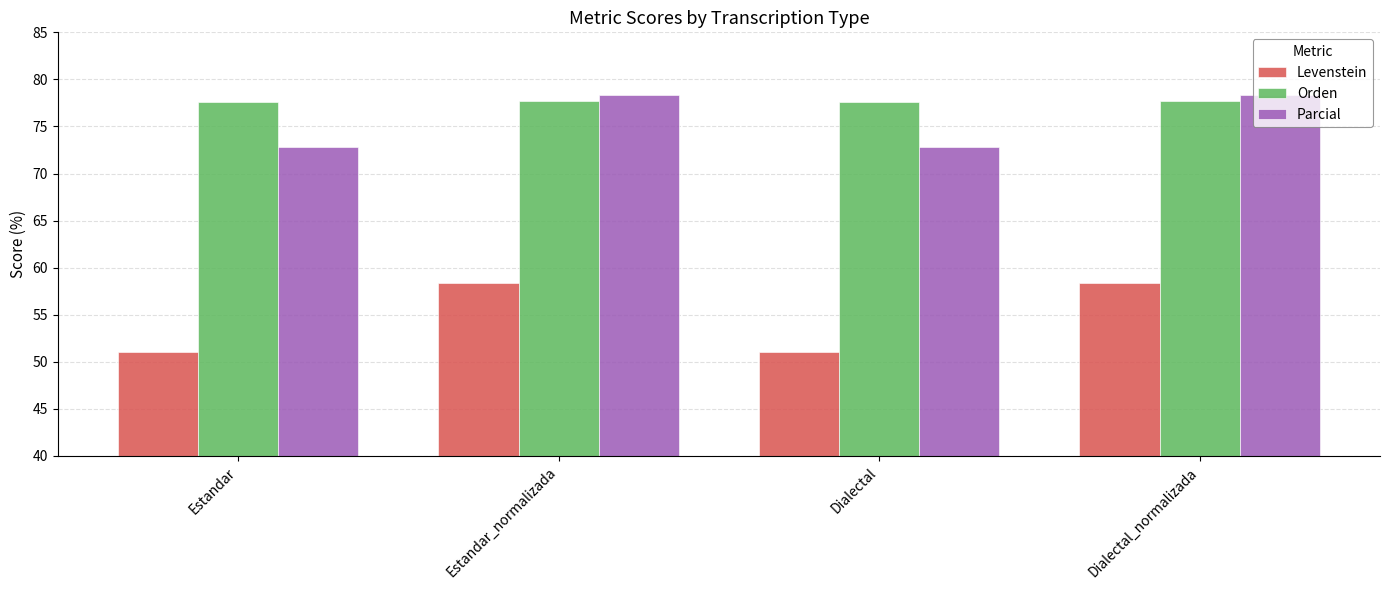

What is the greatest value displayed?

78.4